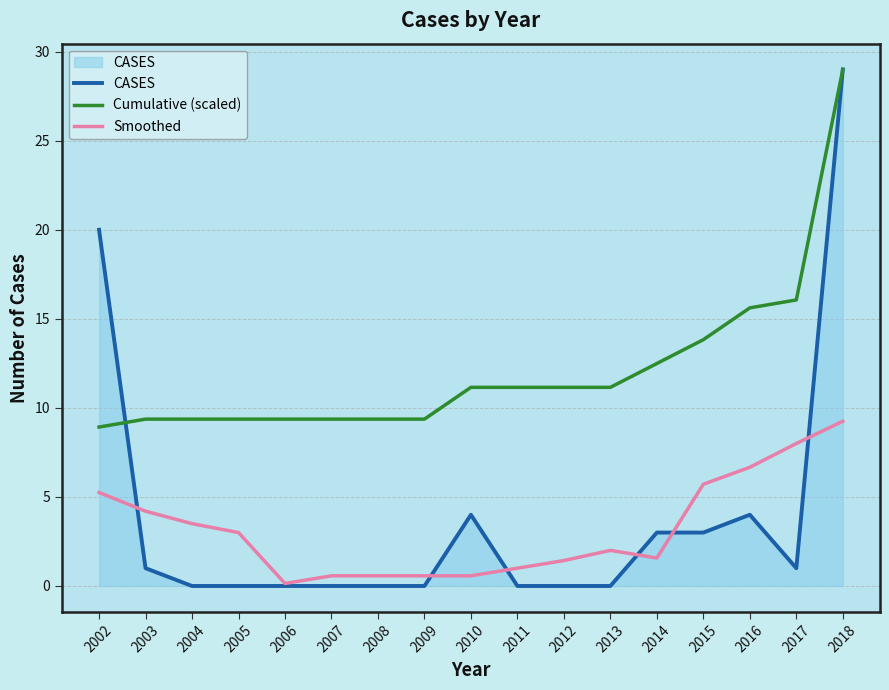

At which category does the chart reach its peak across all series?

2018